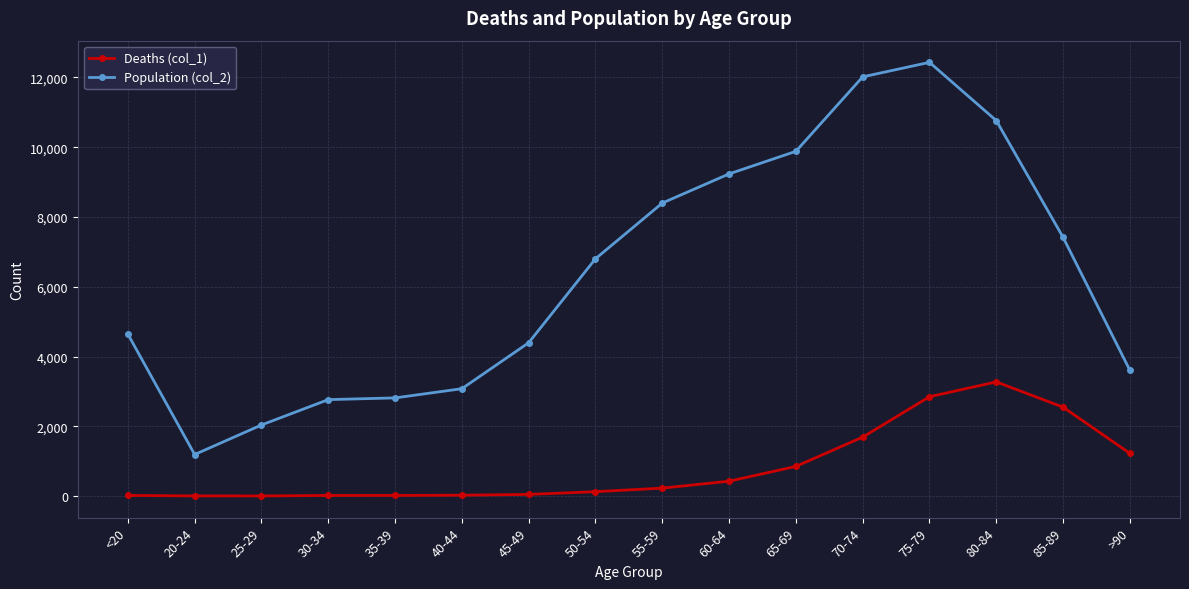

At which category is the sum across all series the highest?

75-79